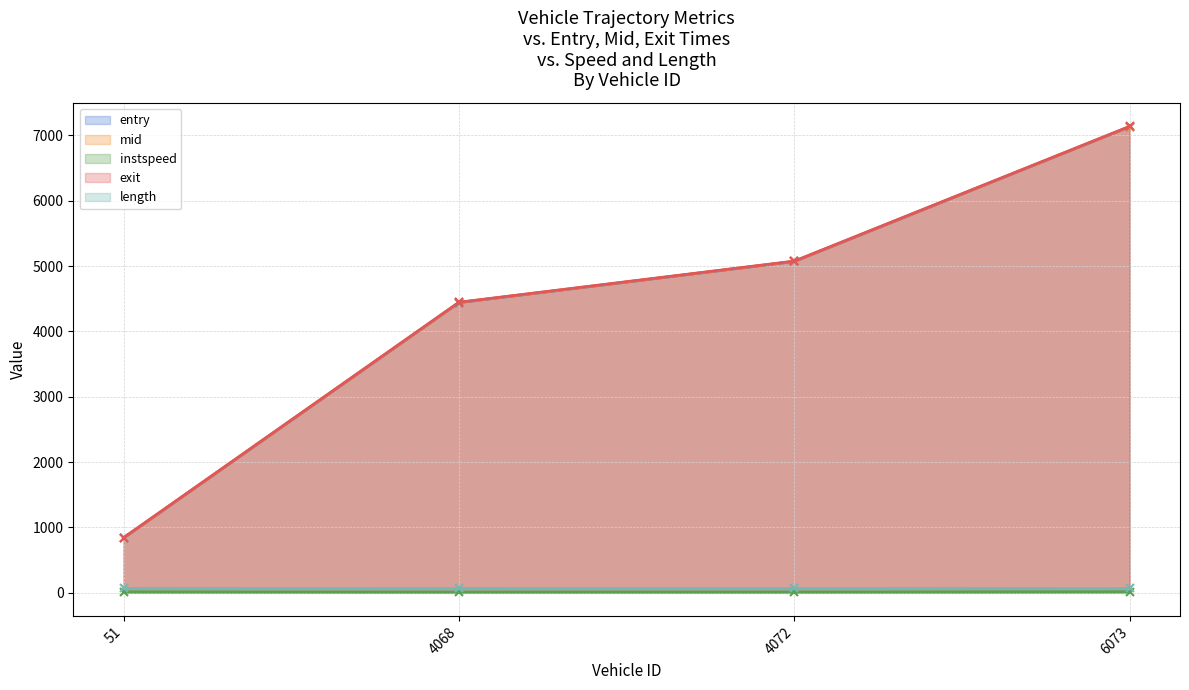

What is the value of the exit point at the 3rd from the left?

5076.1